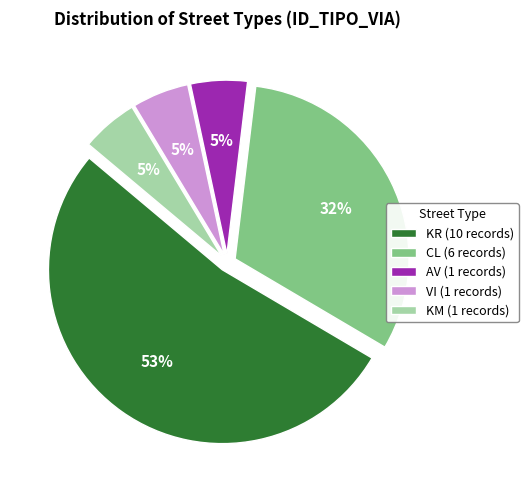

Is there any slice that represents more than half of the pie?

Yes